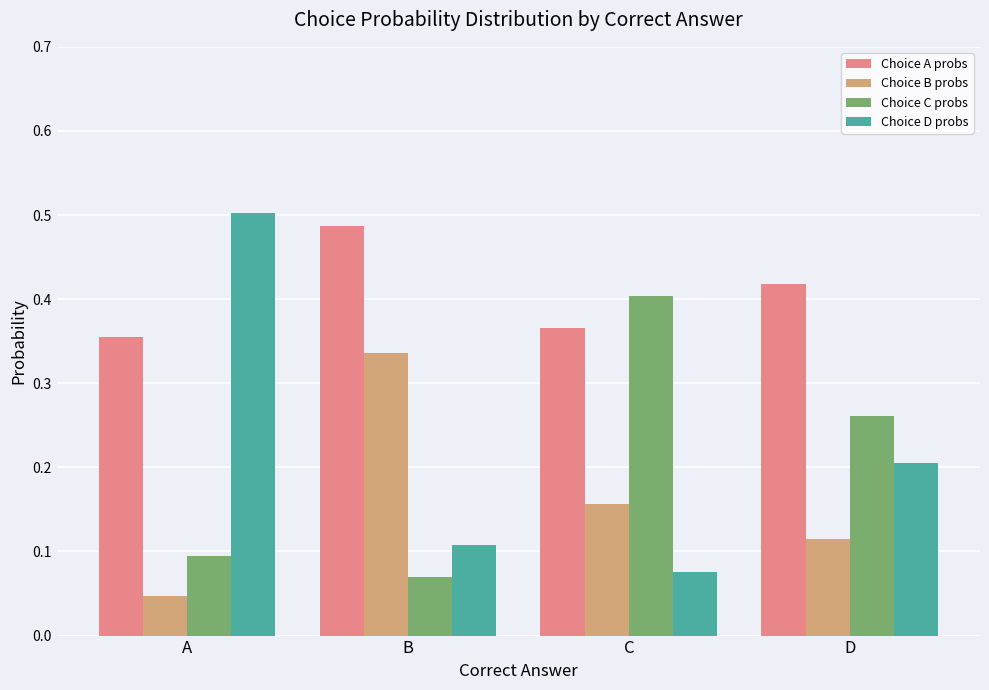

At which label does Choice D probs reach its minimum?

C